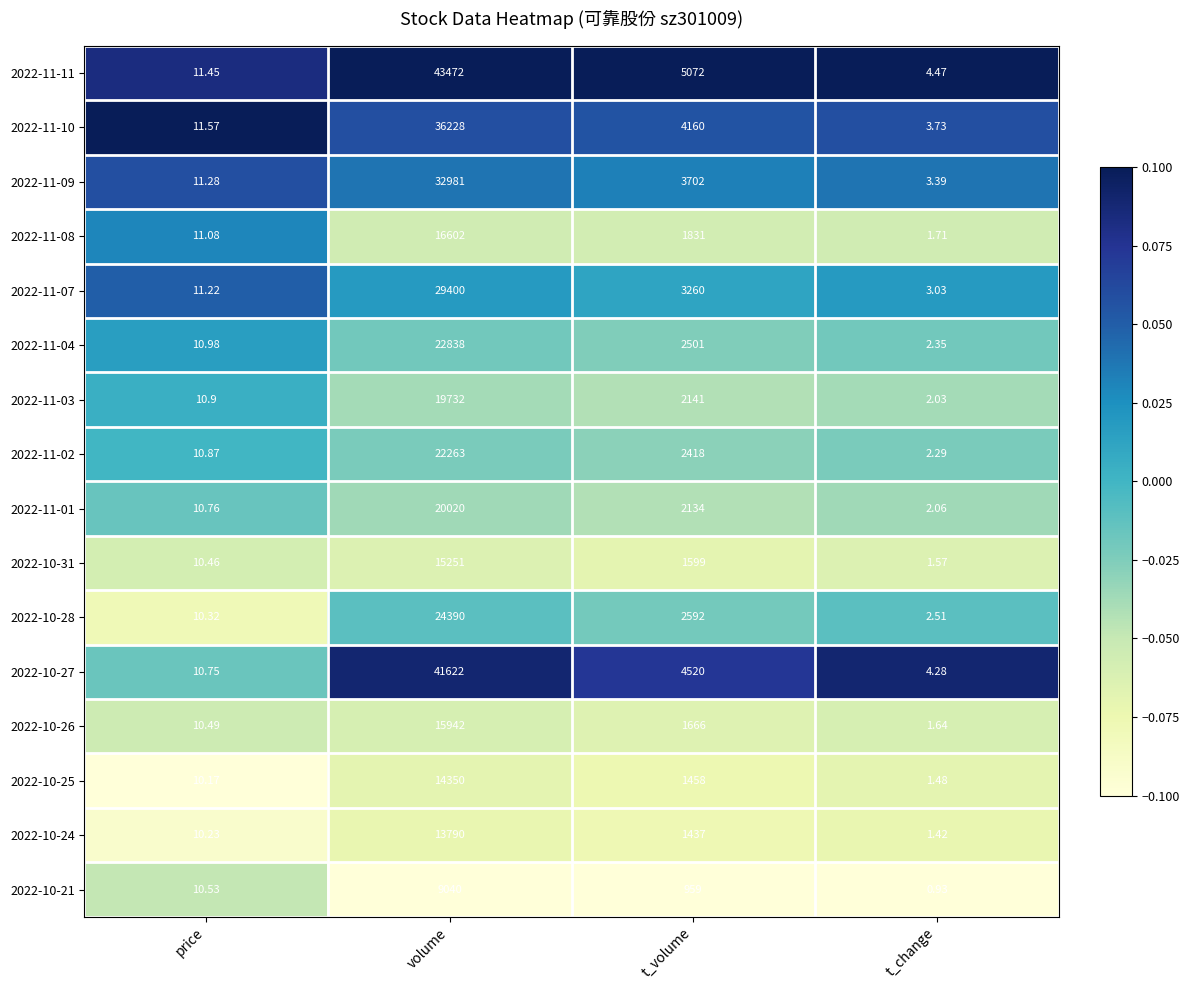

What is the maximum value shown in the chart?

43472.0